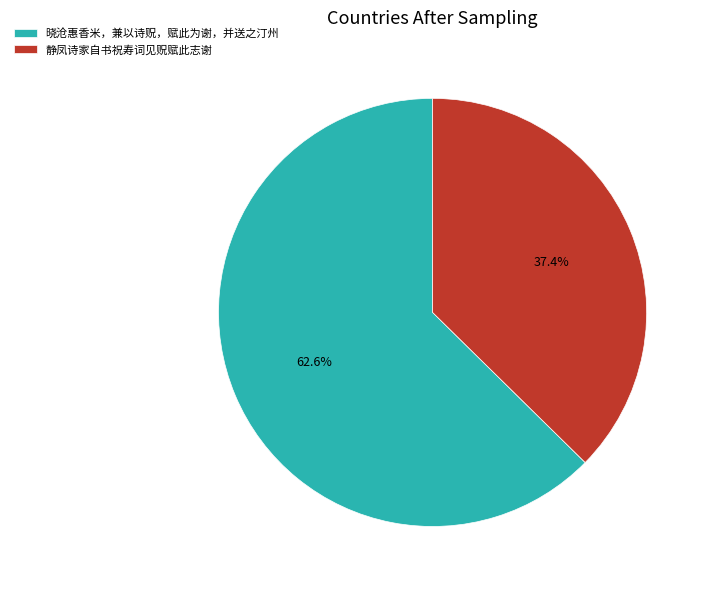

Is it true that 静凤诗家自书祝寿词见贶赋此志谢 is 37% of the pie?

True